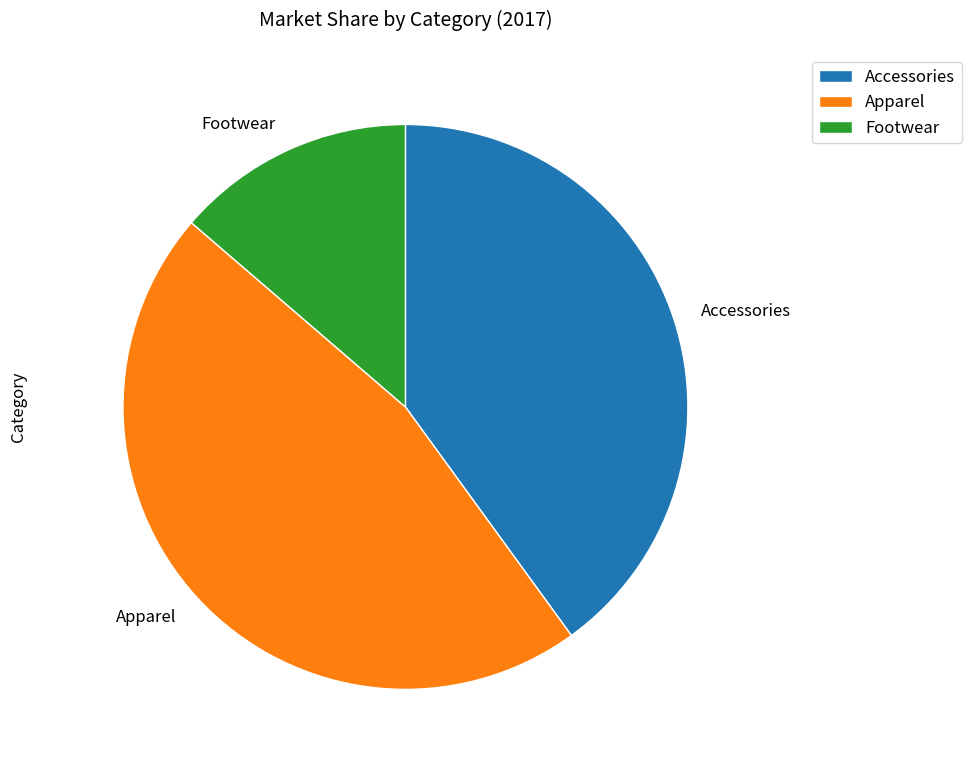

Is the sum of Footwear and Apparel greater than half?

Yes